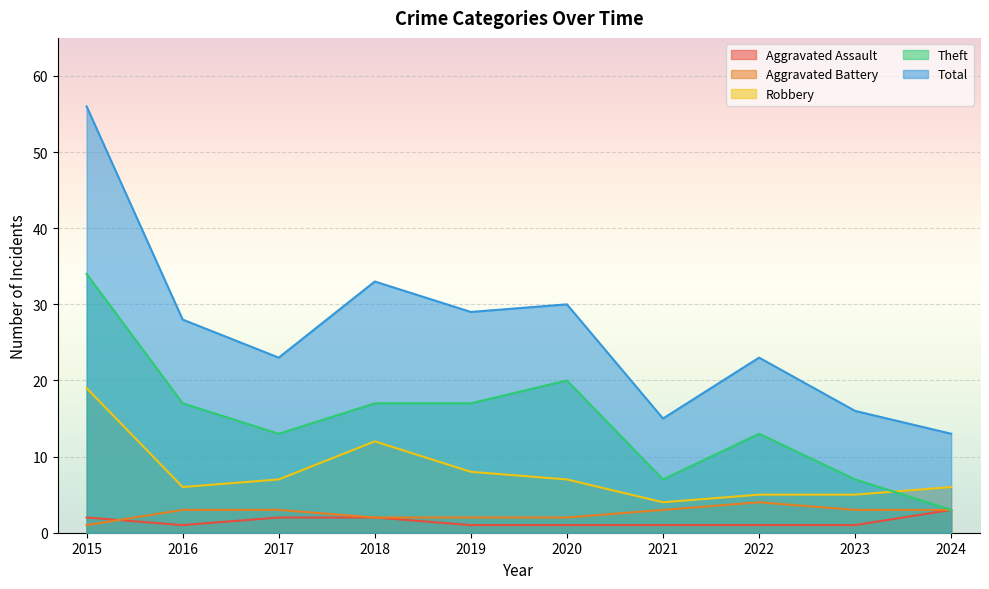

At which label is Robbery closest to 11?

2018